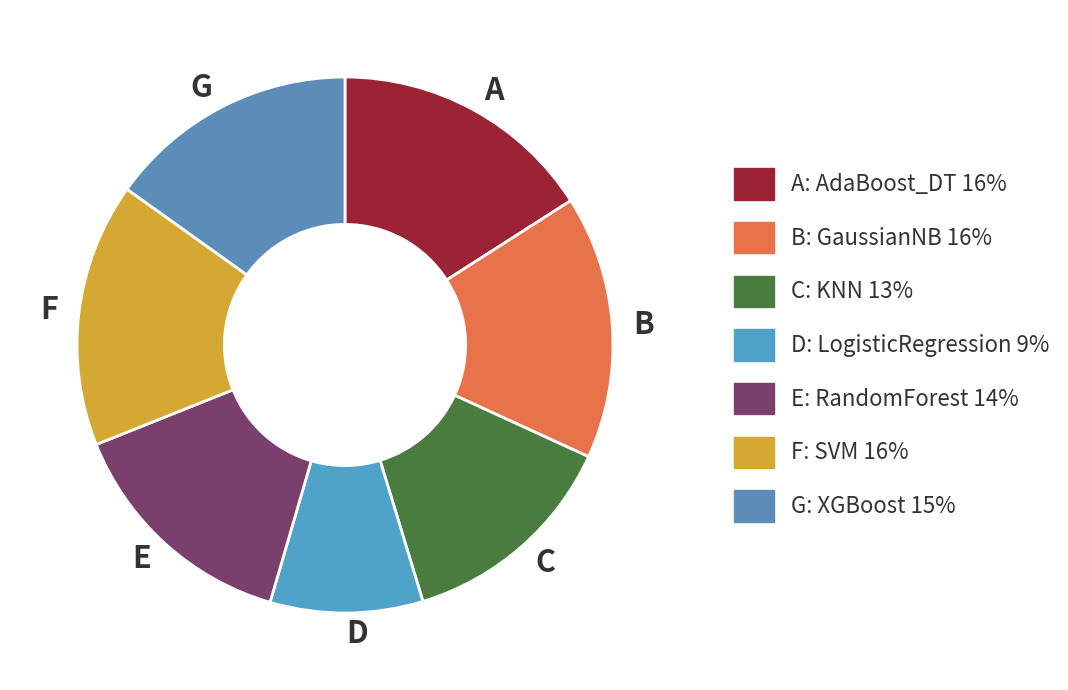

Is the sum of C and B greater than half?

No